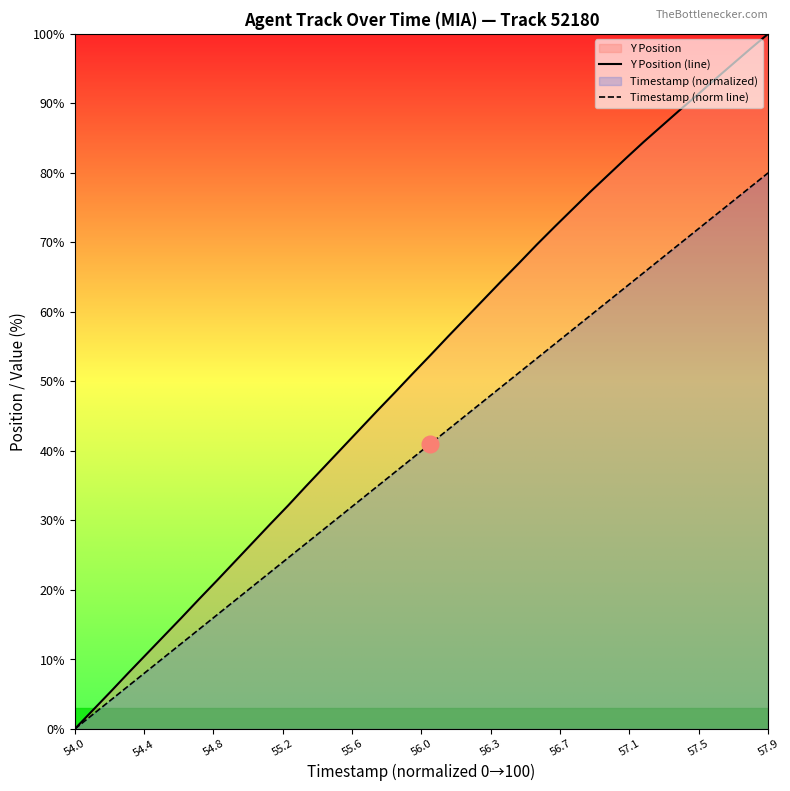

Which category has the lowest value in the Timestamp (norm line) series?

54.0